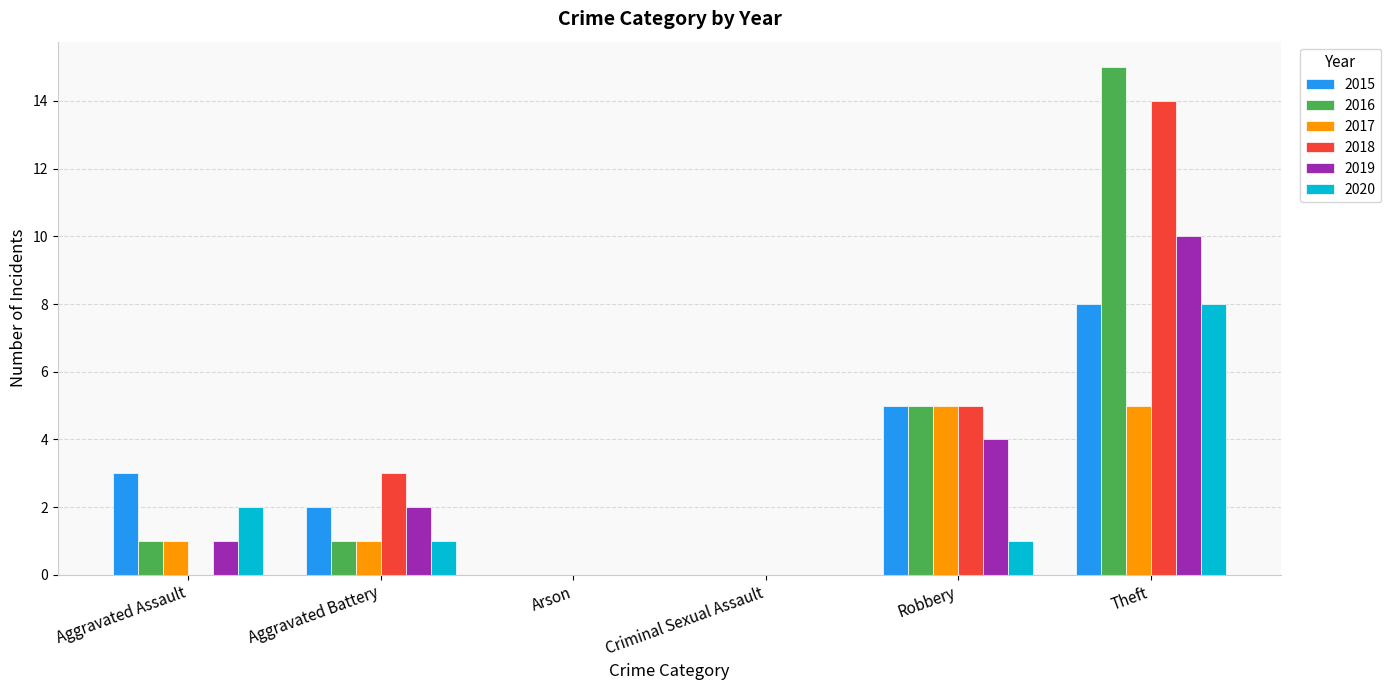

Reading left to right, list all the values displayed in this chart.

2015: 3	2	0	0	5	8
2016: 1	1	0	0	5	15
2017: 1	1	0	0	5	5
2018: 0	3	0	0	5	14
2019: 1	2	0	0	4	10
2020: 2	1	0	0	1	8